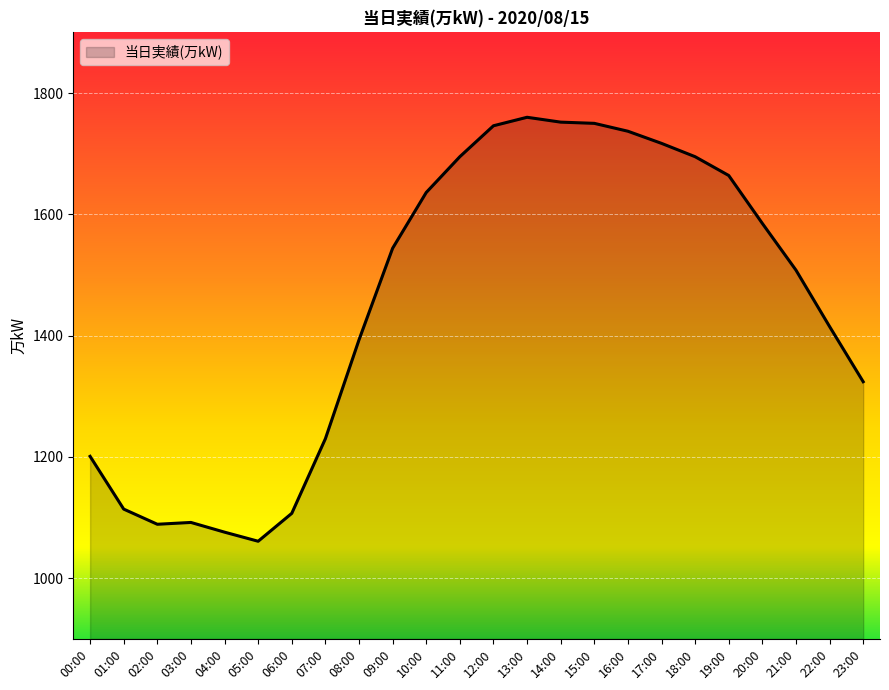

Does the chart have visible grid lines?

Yes